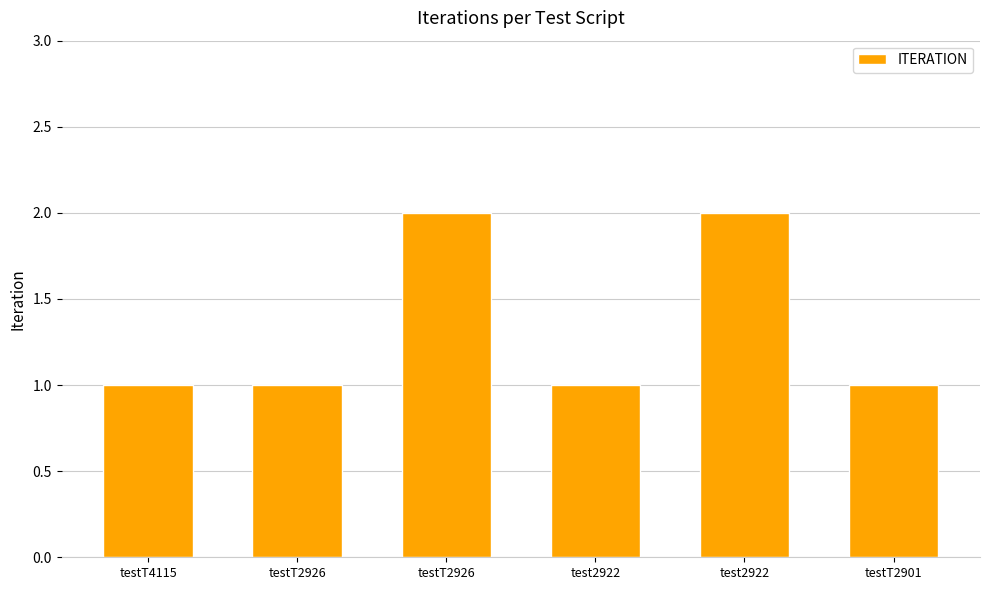

Does the chart contain any negative values?

No